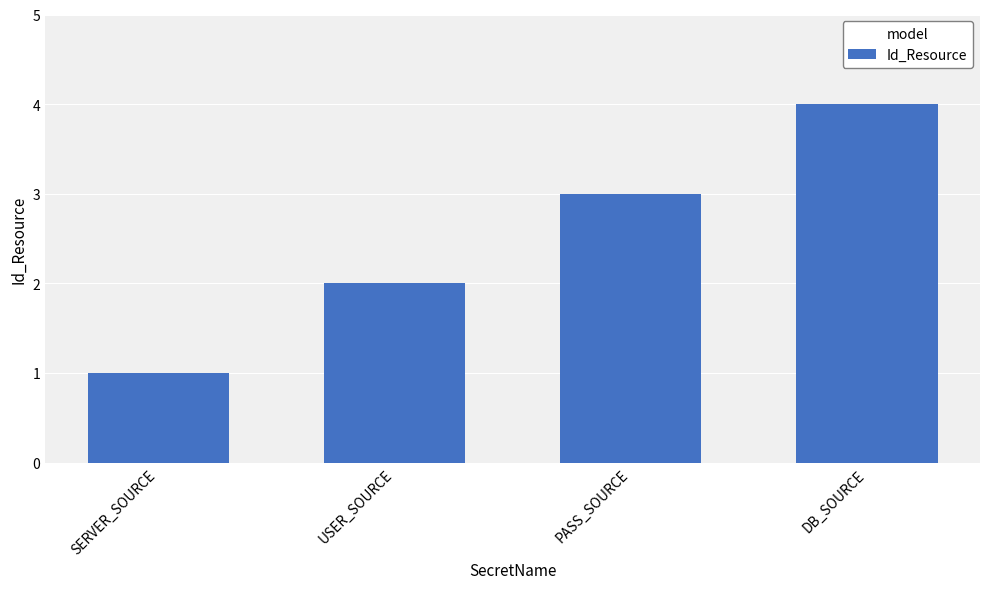

What is the difference between the values at DB_SOURCE and PASS_SOURCE?

1